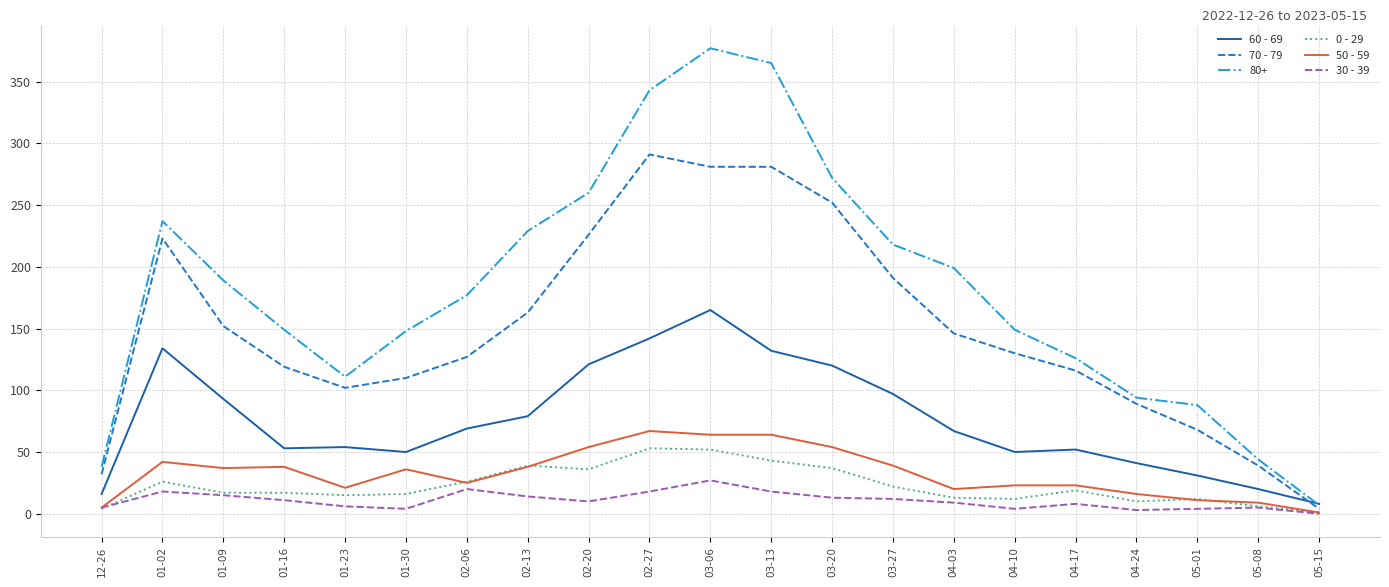

What is the lowest value of the 0 - 29 series?

1